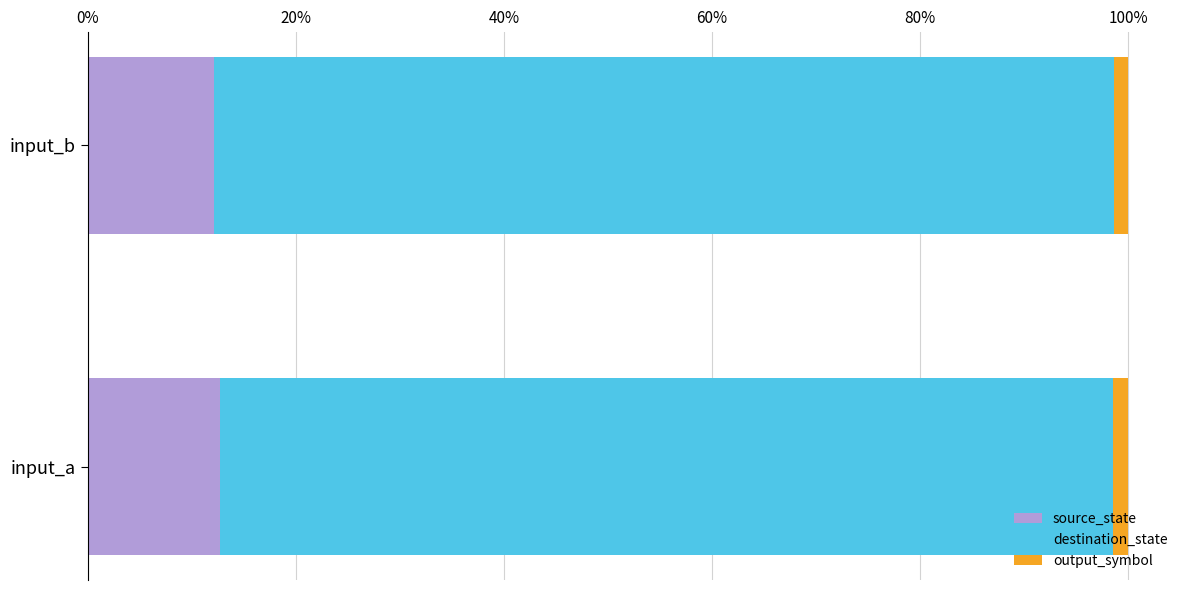

True or false: source_state has a value of 21.2 at input_a.

False